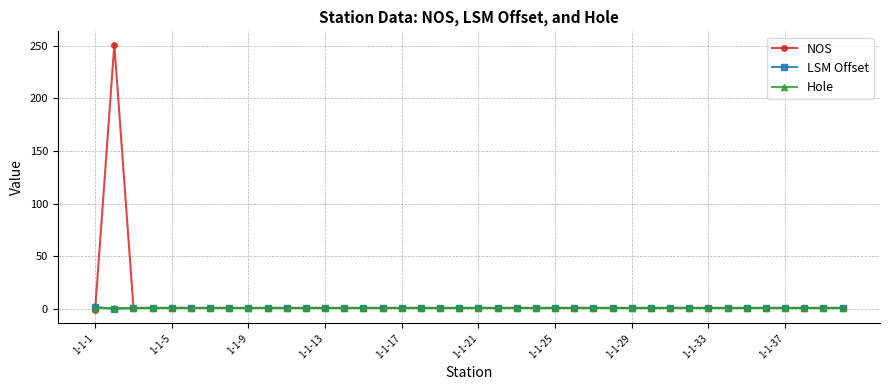

What are all the series names shown in the legend?

NOS, LSM Offset, Hole